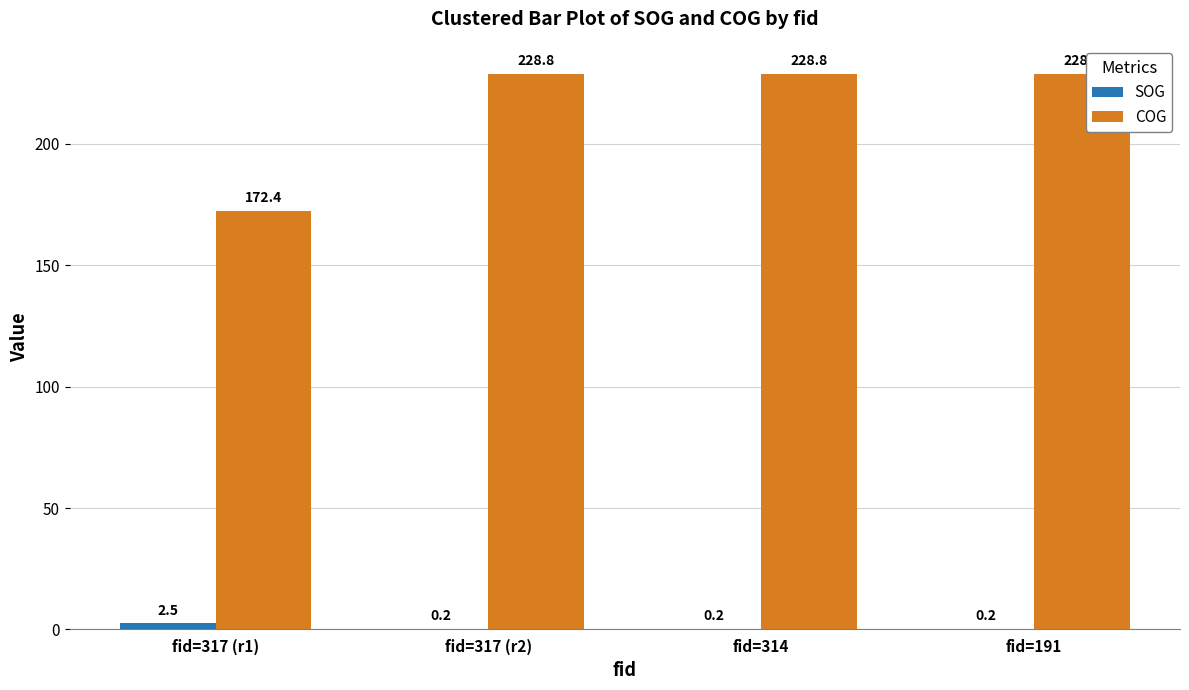

Which series changed the most between fid=317 (r1) and fid=314?

COG